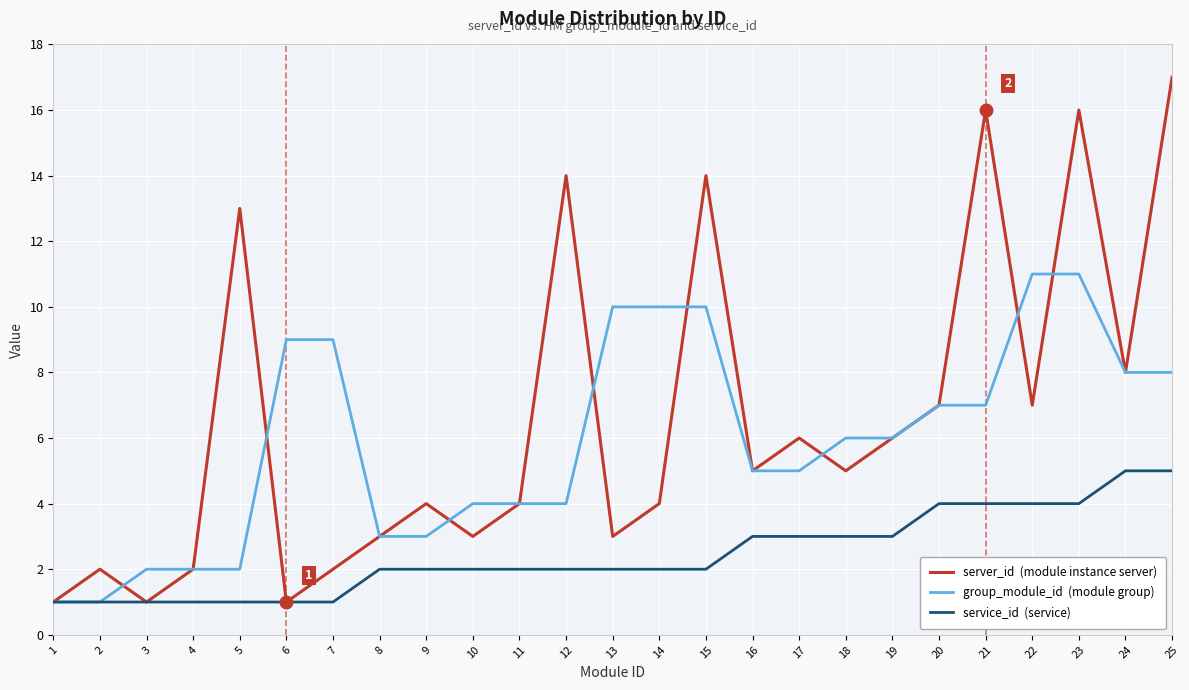

What is the total value across all series at 25?

30